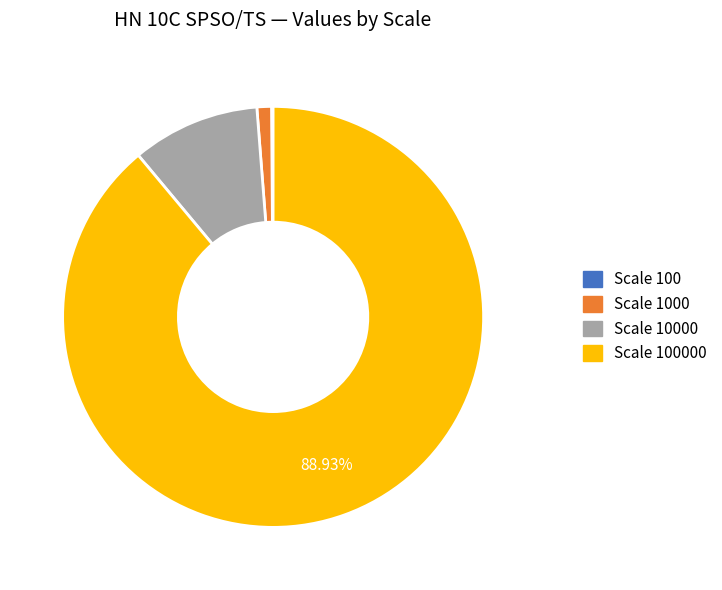

Does any single category account for the majority?

Yes